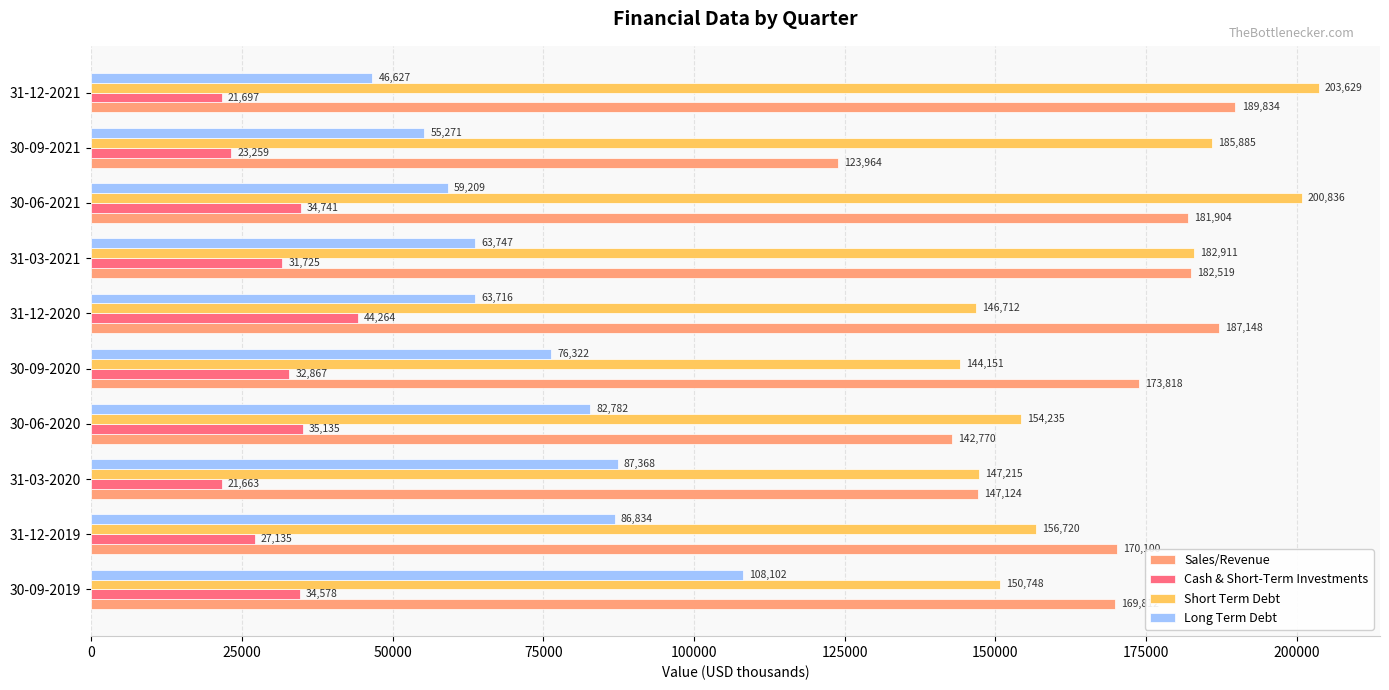

Rank the series by their maximum value, from lowest to highest.

Cash & Short-Term Investments, Long Term Debt, Sales/Revenue, Short Term Debt